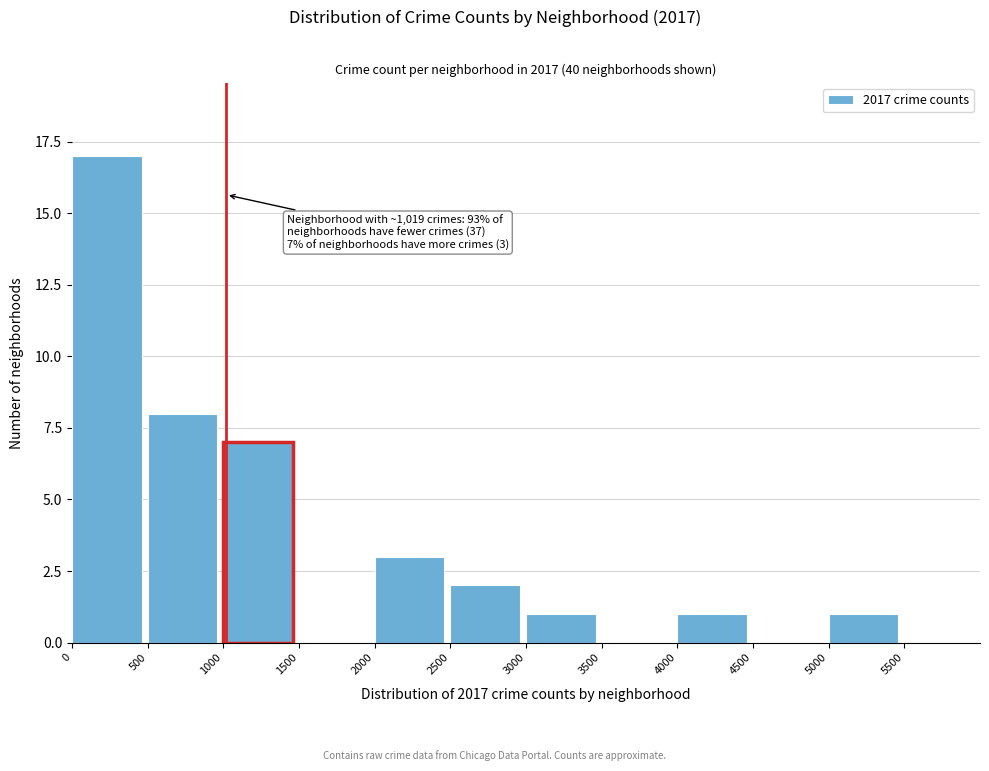

Which range on the x-axis has the tallest bar?

0 to 500